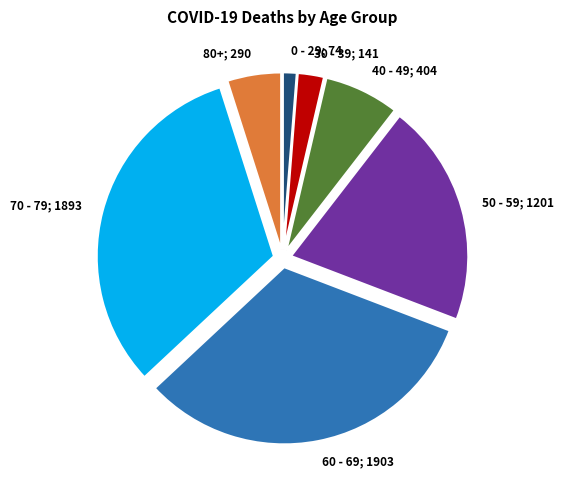

How many slices are in this pie chart?

7